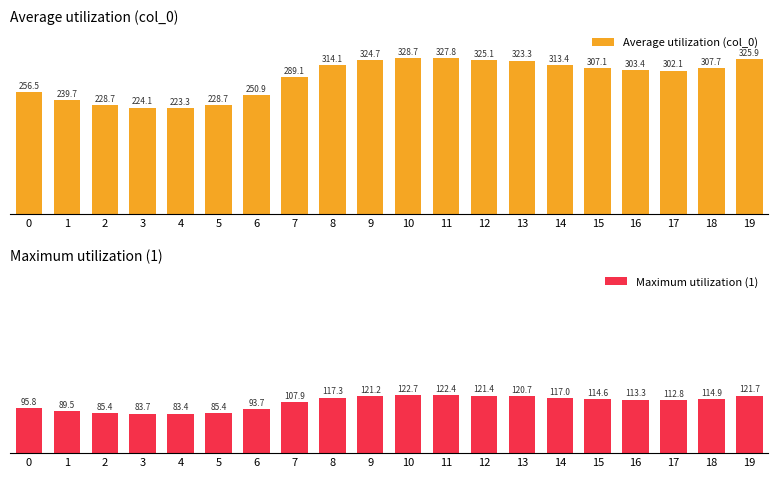

How many categories are shown in the chart?

20